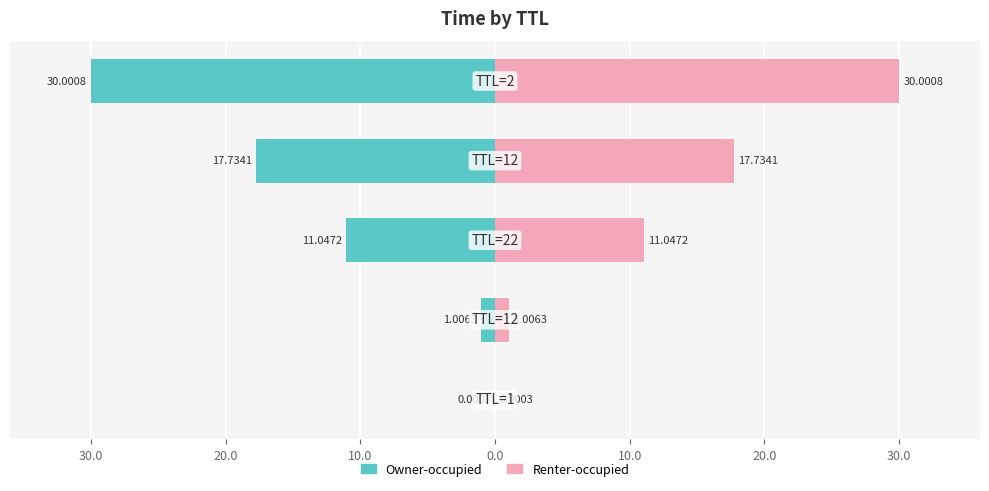

What is the sum of the Time (right) values at 0.0 and 20.0?

41.0